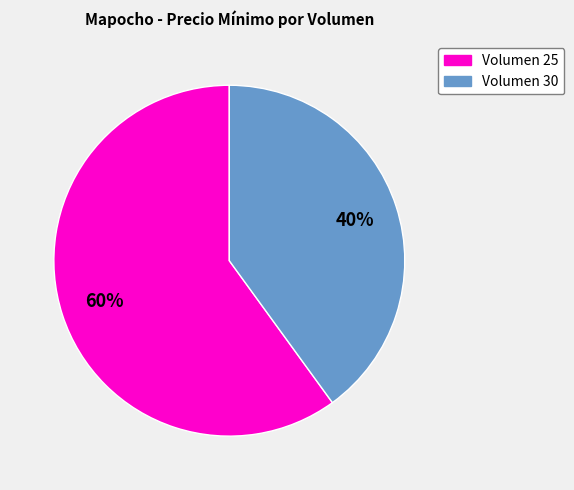

To the nearest percent, what is the average slice percentage?

50%